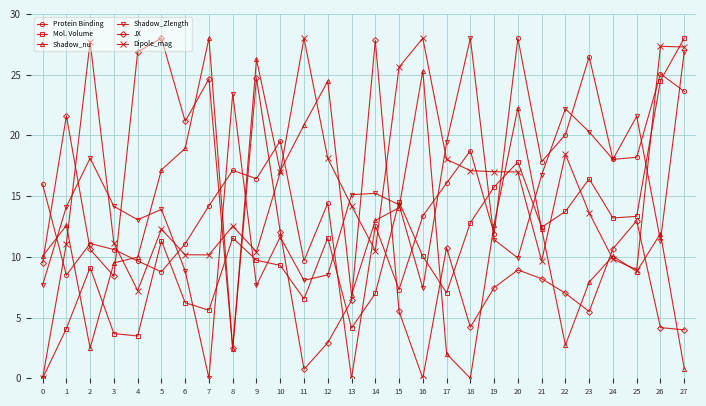

What is the maximum value for Shadow_Zlength?

28.0